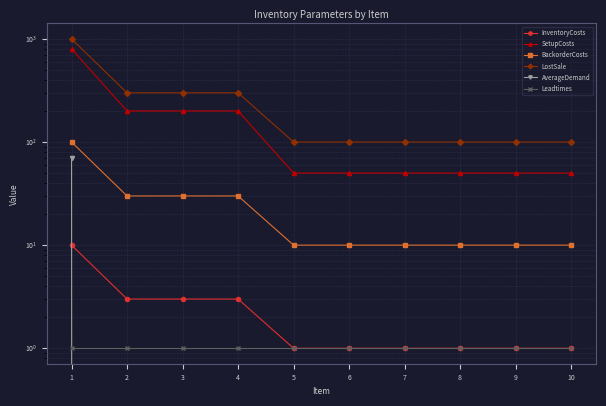

True or false: BackorderCosts and Leadtimes intersect in this chart.

False